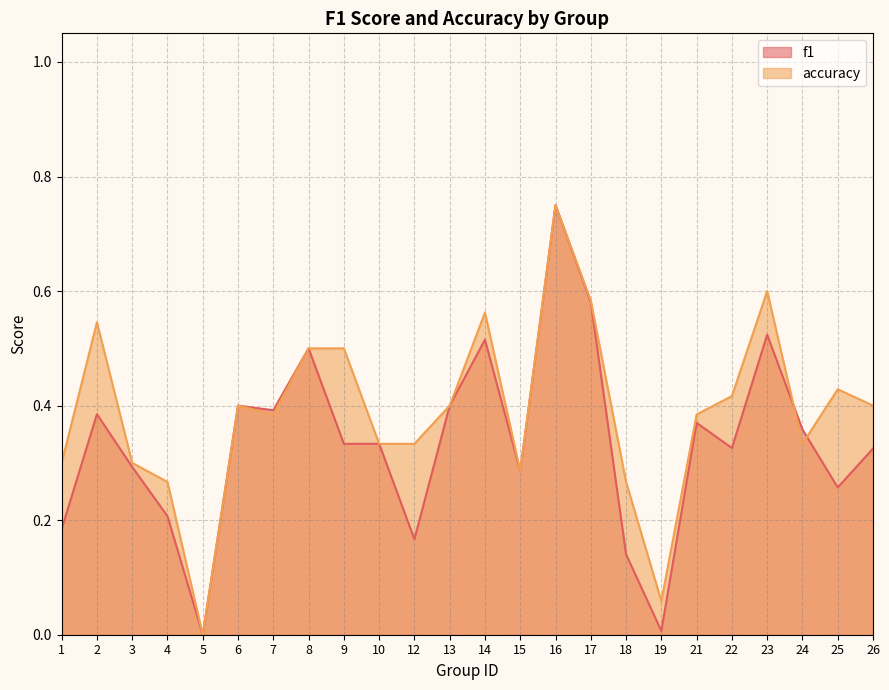

How many values in accuracy are above zero?

23